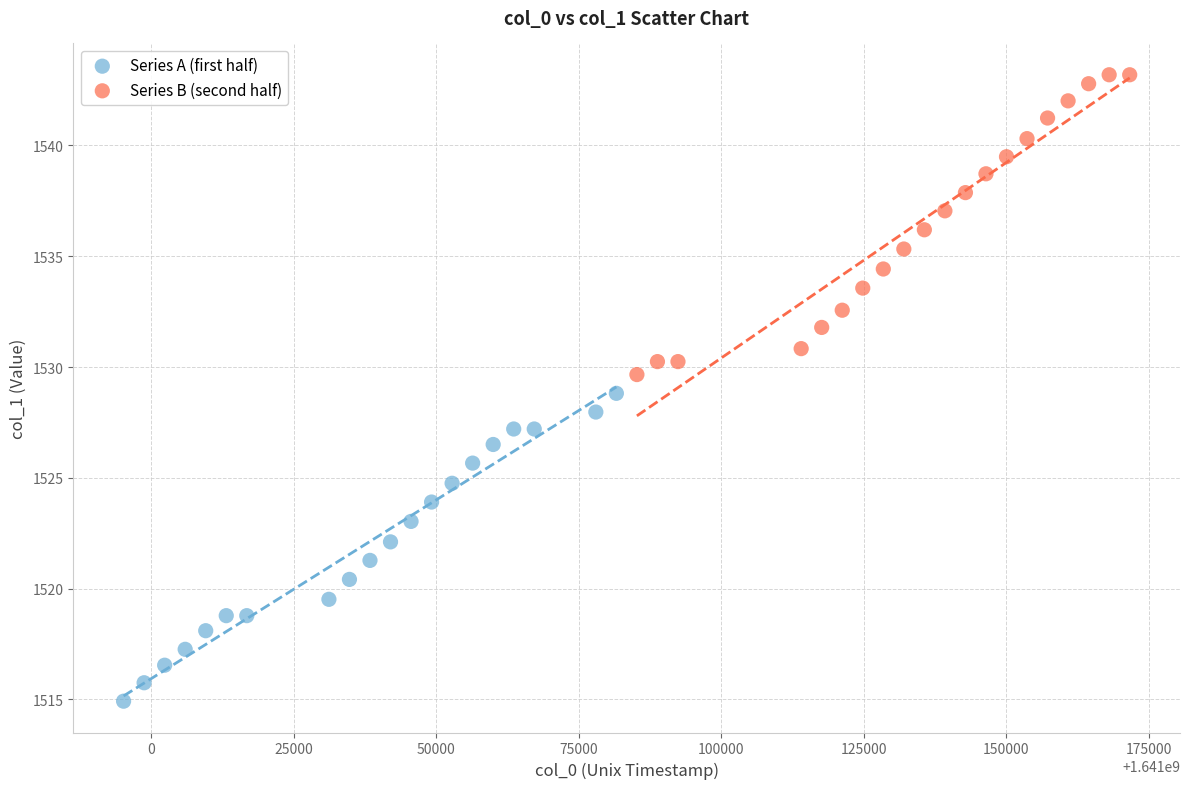

Which series reaches the maximum Y coordinate?

Series B (second half)